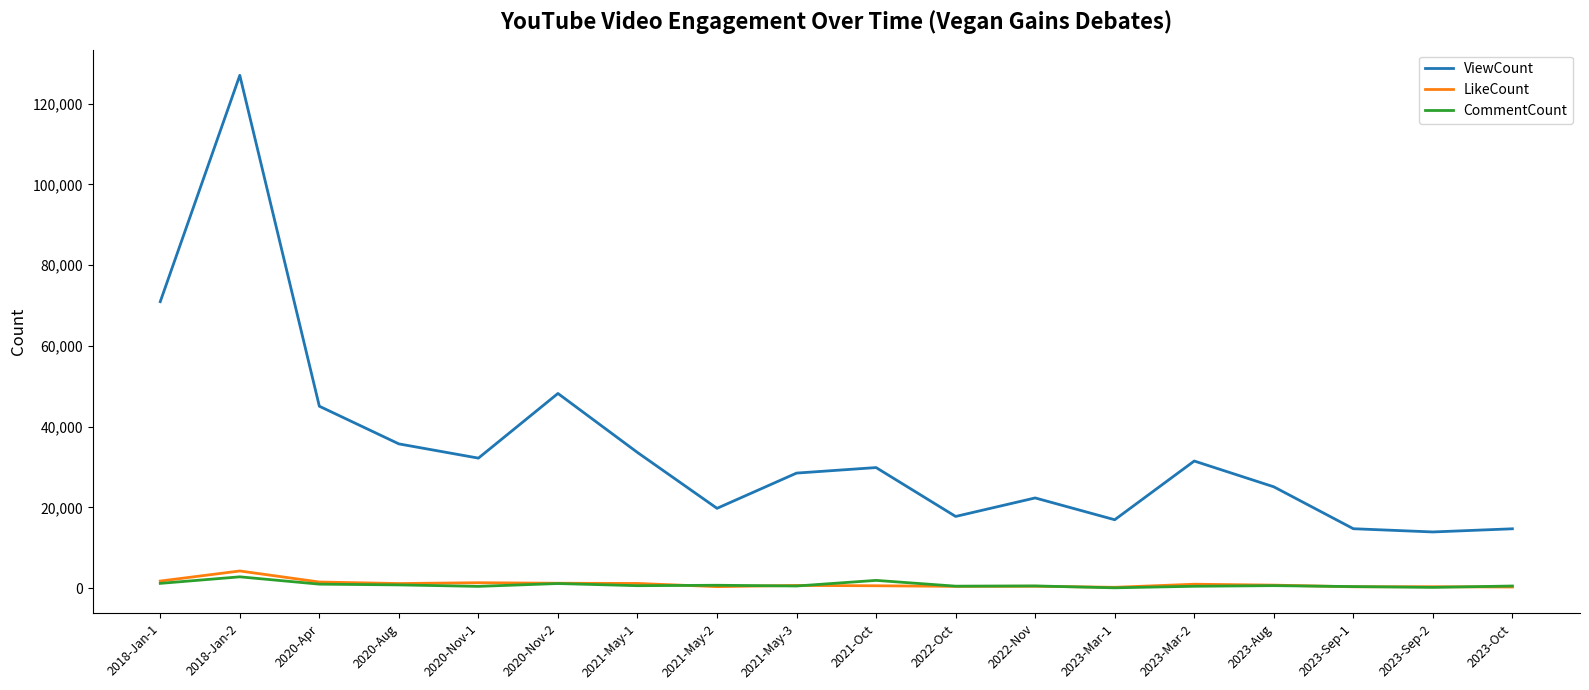

Read the CommentCount value at 2020-Nov-1, to the nearest 100.

500